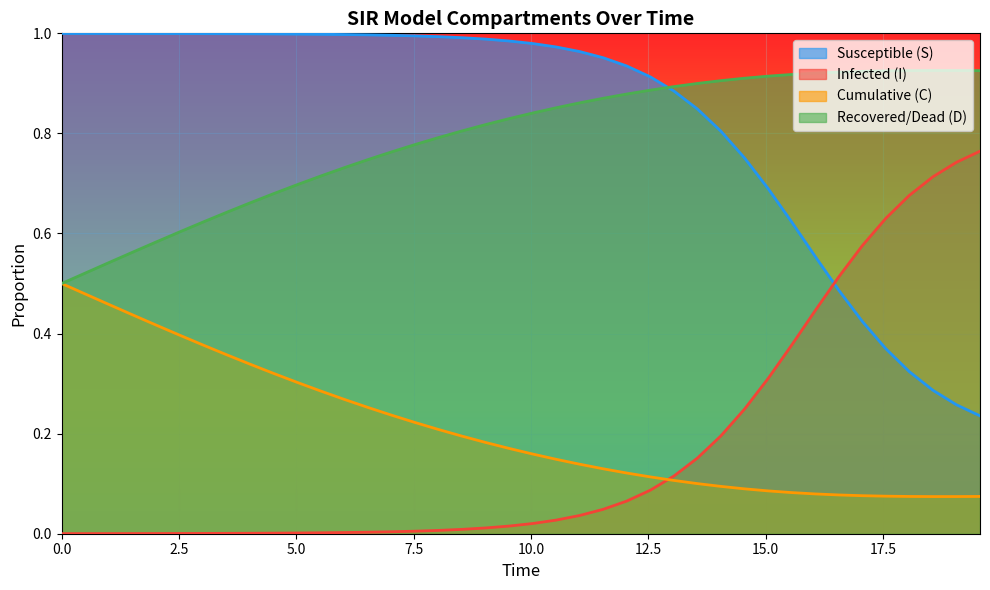

True or false: C and S intersect in this chart.

False